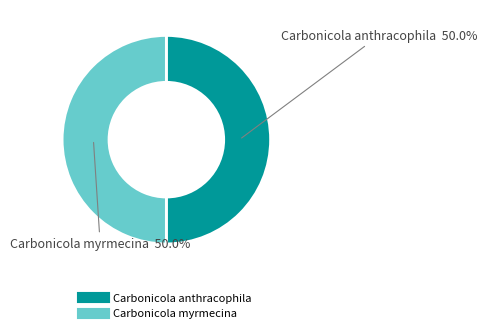

Is the sum of Carbonicola myrmecina and Carbonicola anthracophila greater than half?

Yes